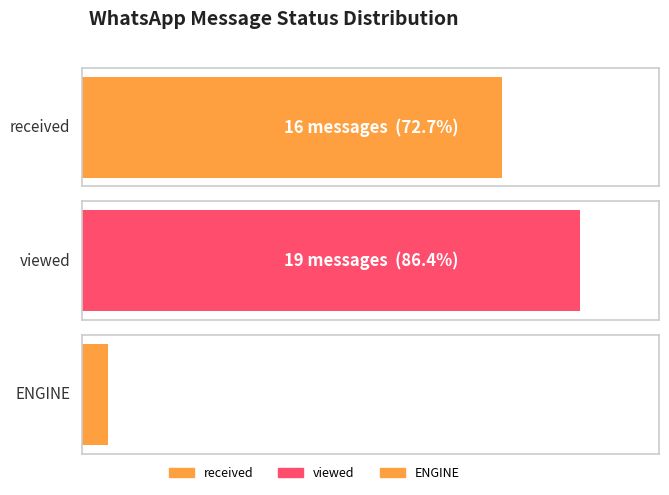

Does the chart contain stacked bars?

No